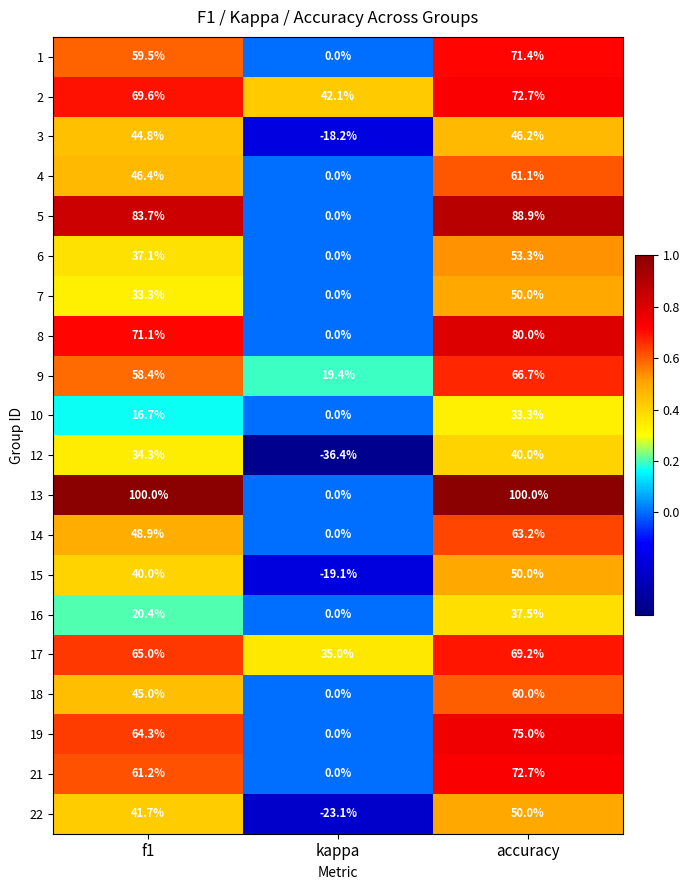

At how many categories does at least one series exceed 0?

3